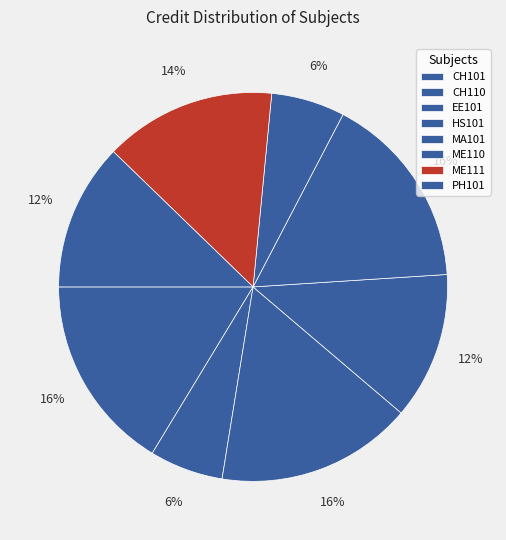

Rank the categories by value from highest to lowest.

CH101, EE101, MA101, ME111, HS101, PH101, CH110, ME110